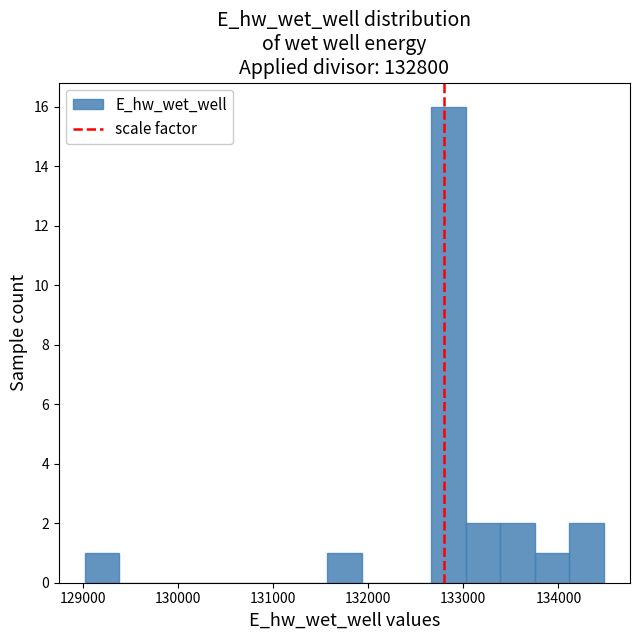

Read against the x-axis, roughly where is the centre of the tallest bar?

132800